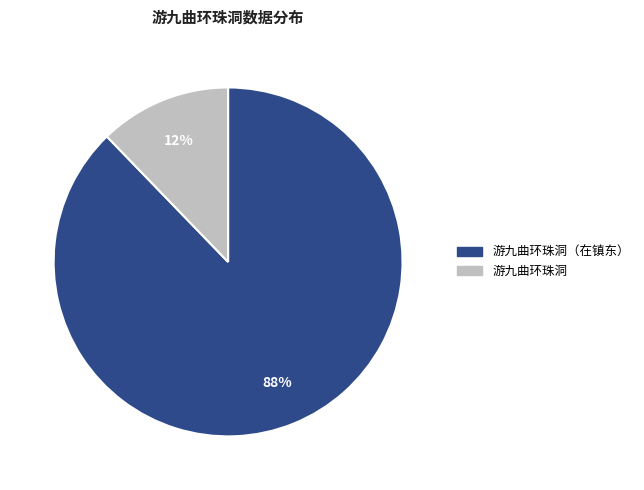

Is there a majority slice in this chart?

Yes